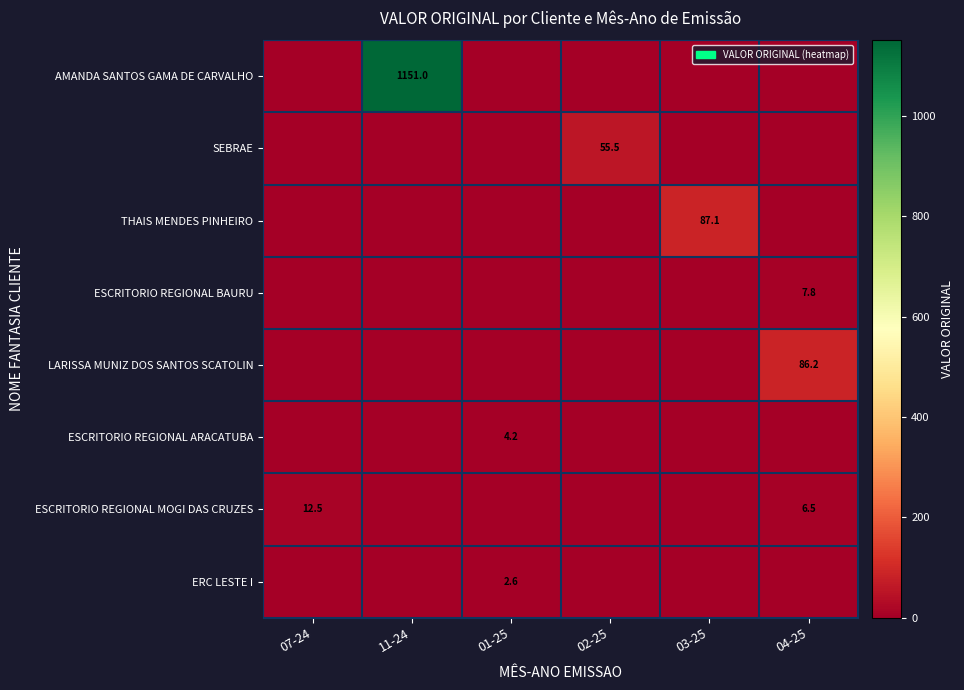

True or false: ERC LESTE I has a value of 2.6 at 01-25.

True